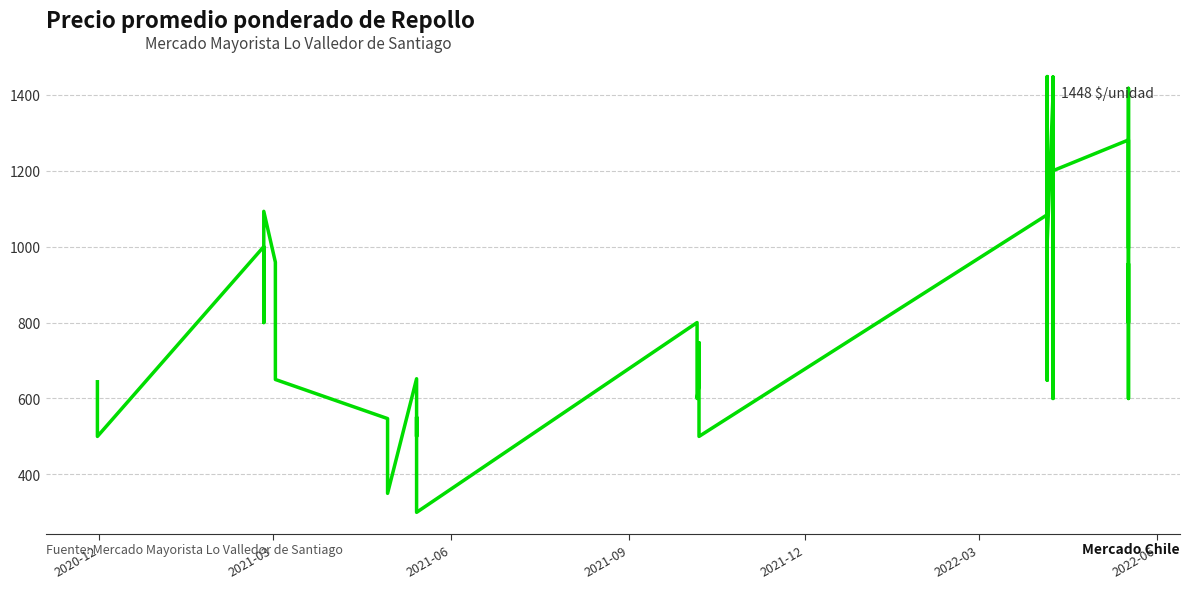

What is the greatest value displayed?

1448